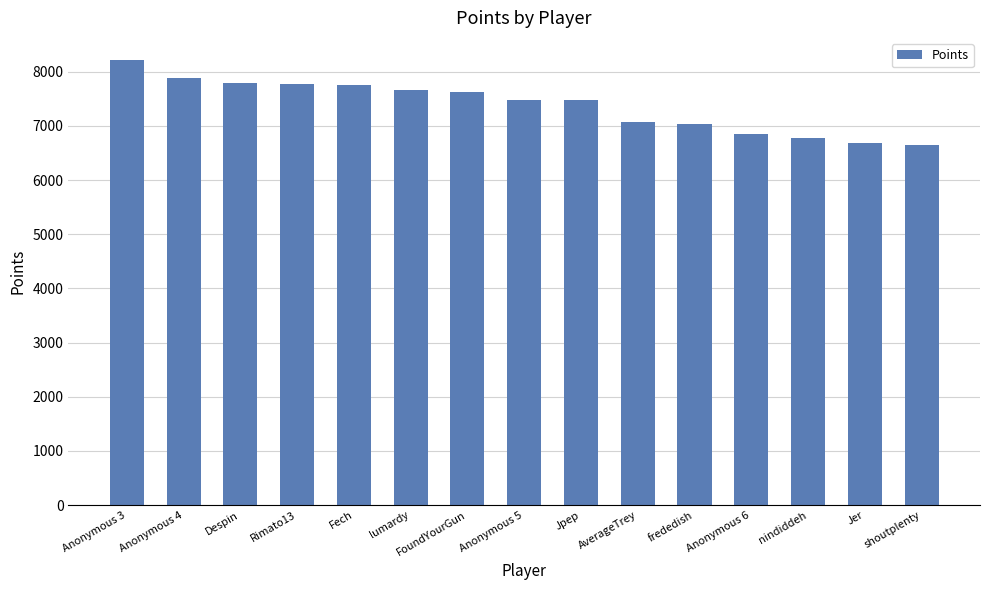

Between Anonymous 4 and Jpep, which is larger?

Anonymous 4